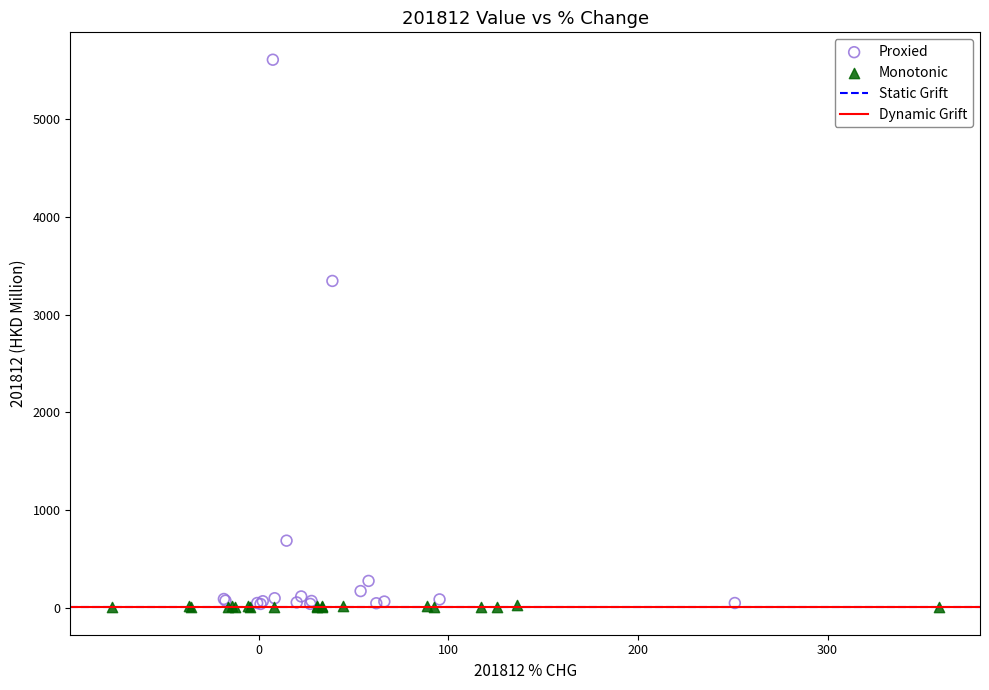

Which series has the largest Y range (max minus min)?

Proxied